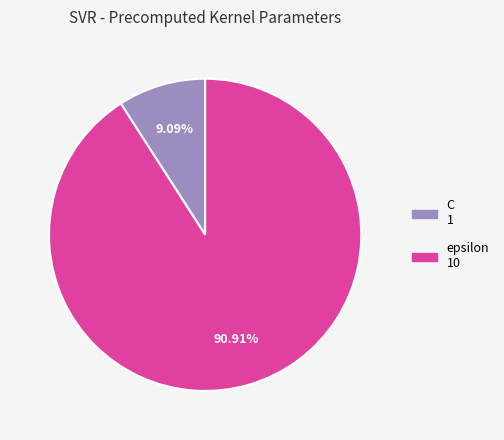

How many segments does this pie chart have?

2